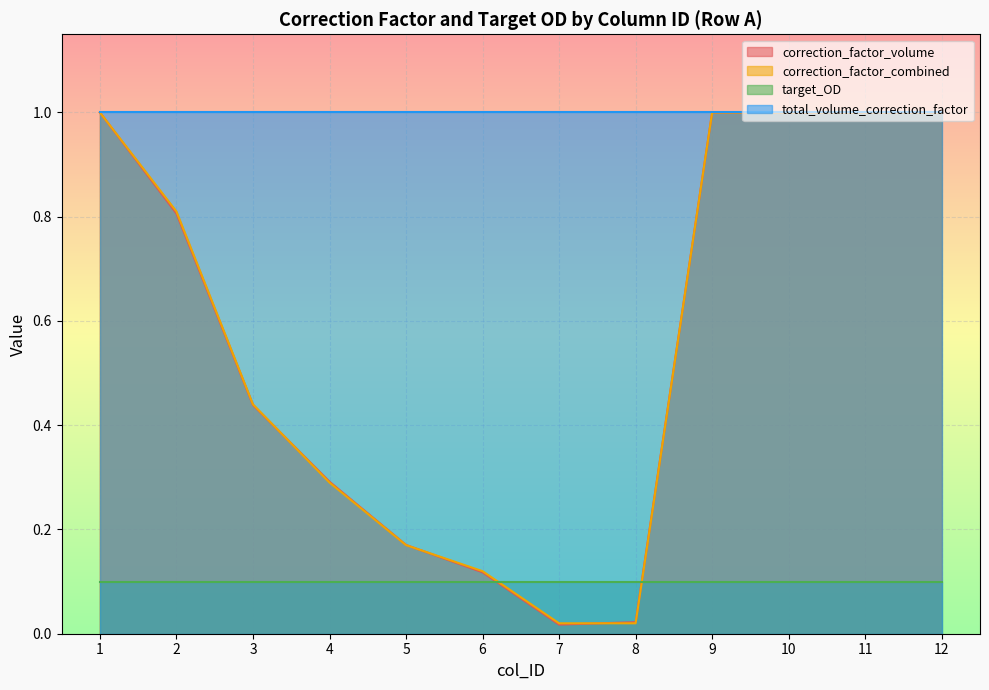

At how many categories does at least one series exceed 0?

12